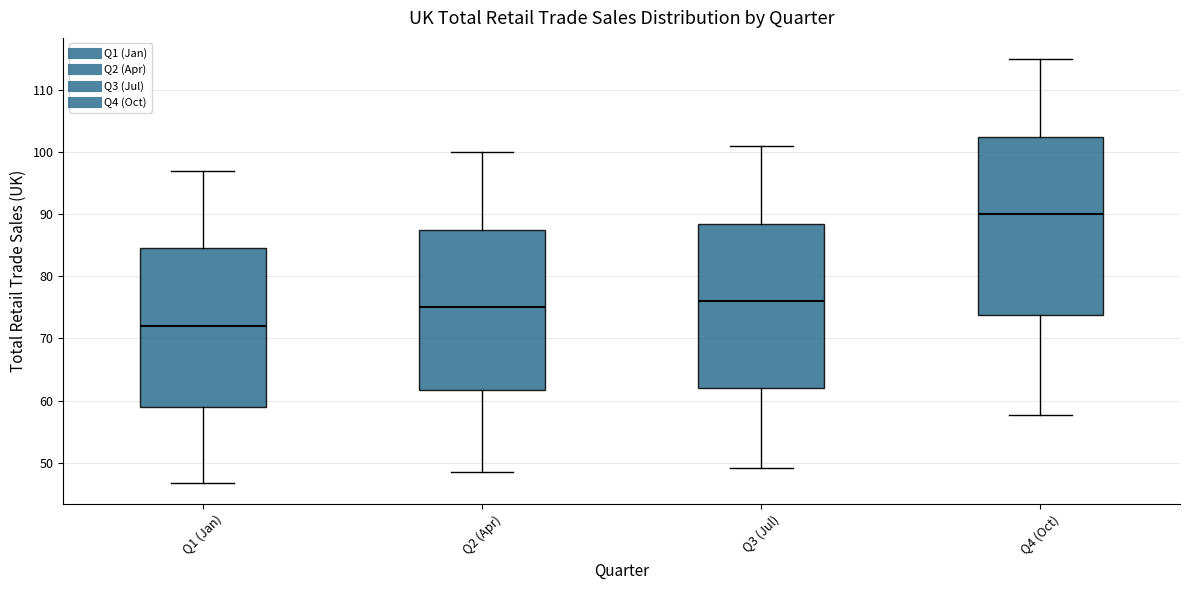

Comparing the boxes themselves (not the whiskers), which one is the tallest?

Q4 (Oct)